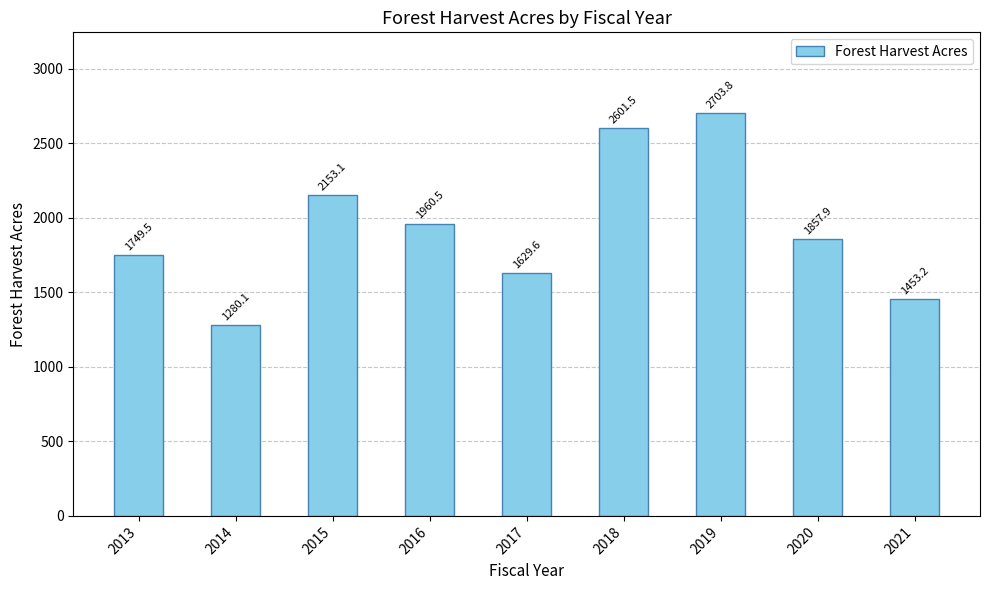

True or false: the data shows 1857.9 at 2020.

True